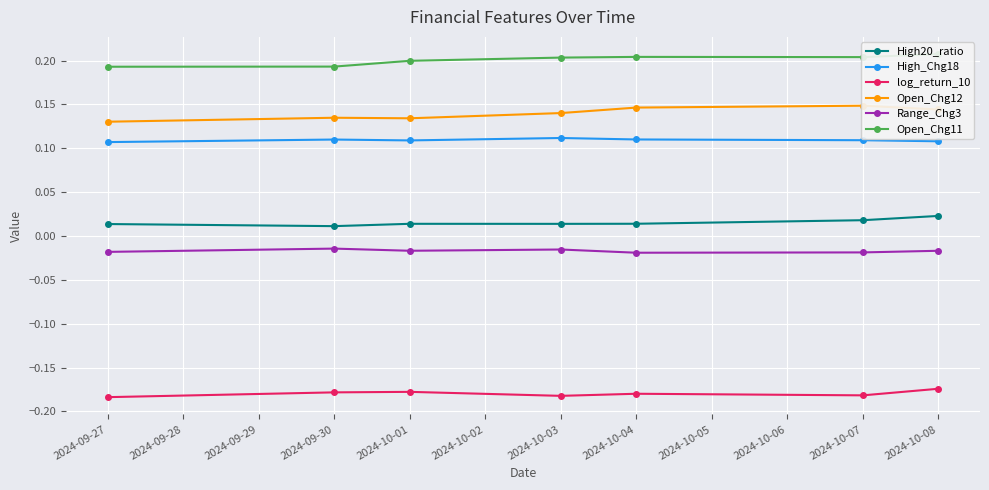

True or false: High20_ratio and log_return_10 intersect in this chart.

False